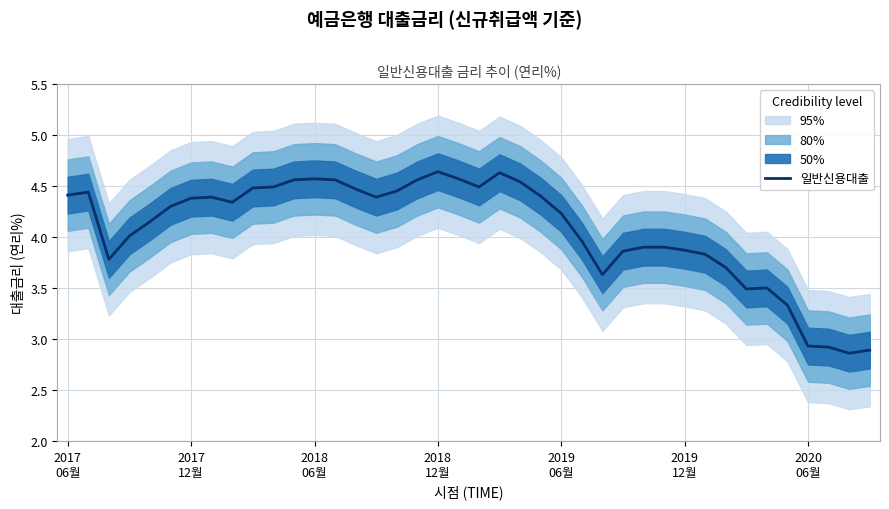

How many data points are less than 4?

16